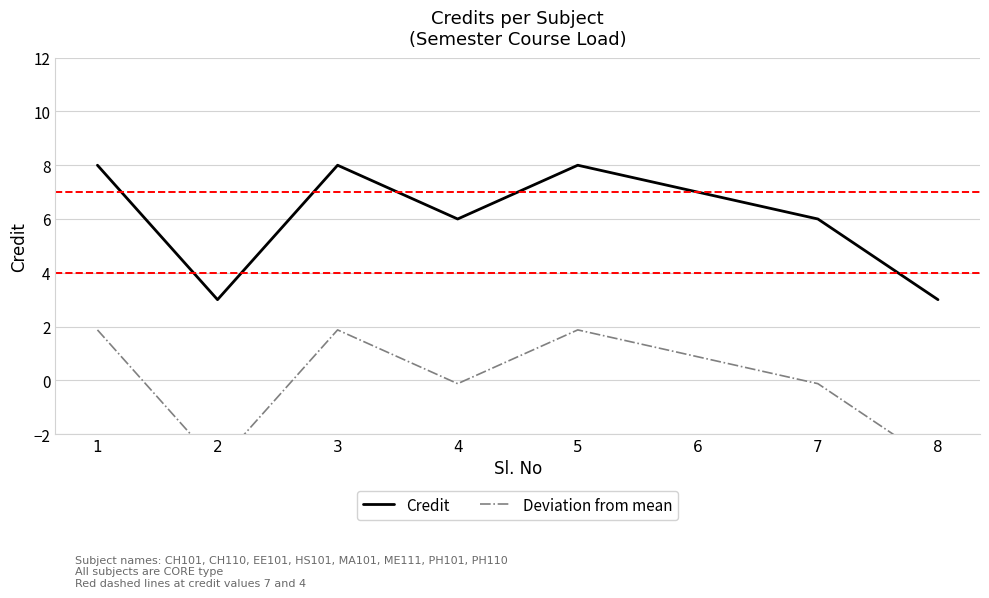

Is this an area chart (filled region under the line)?

No